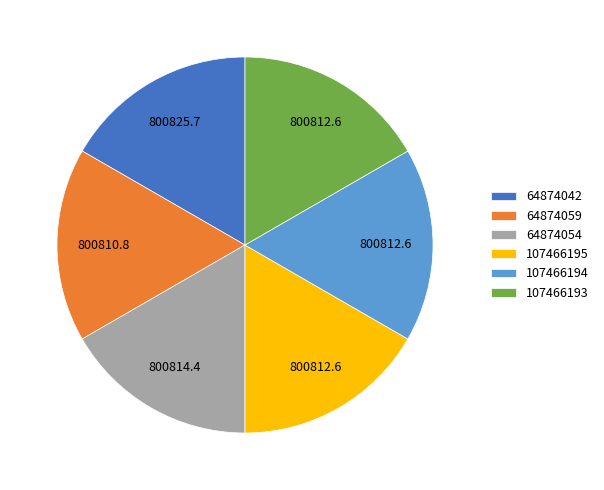

Is it true that 107466194 is 17% of the pie?

True